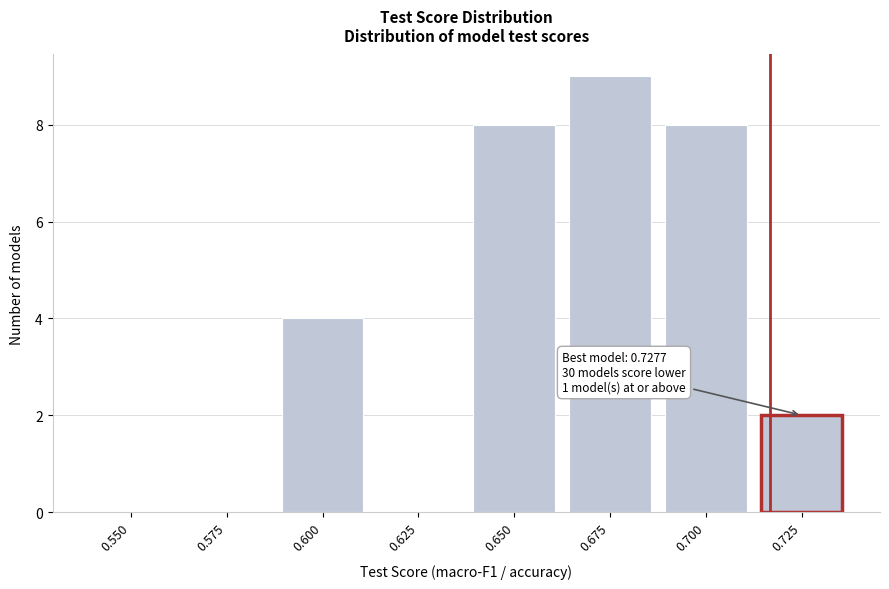

Reading left to right, extract all data points from this chart.

0.550=0	0.575=0	0.600=4	0.625=0	0.650=8	0.675=9	0.700=8	0.725=2